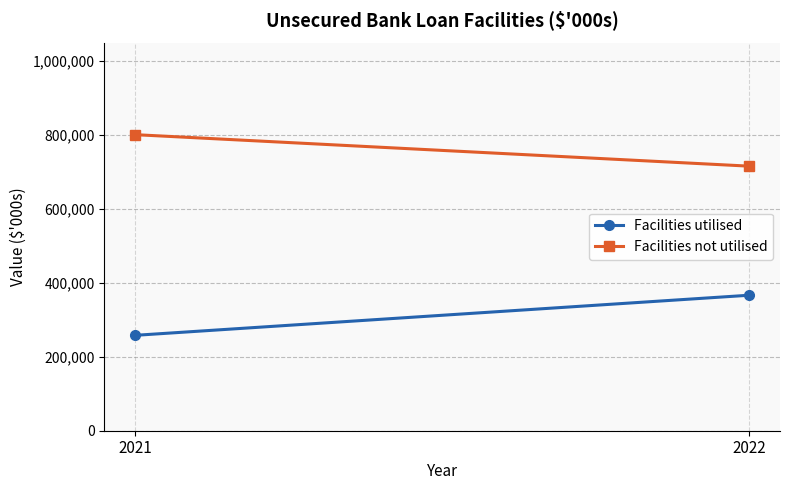

What is the value of the Facilities not utilised point at the 1st from the left?

800845